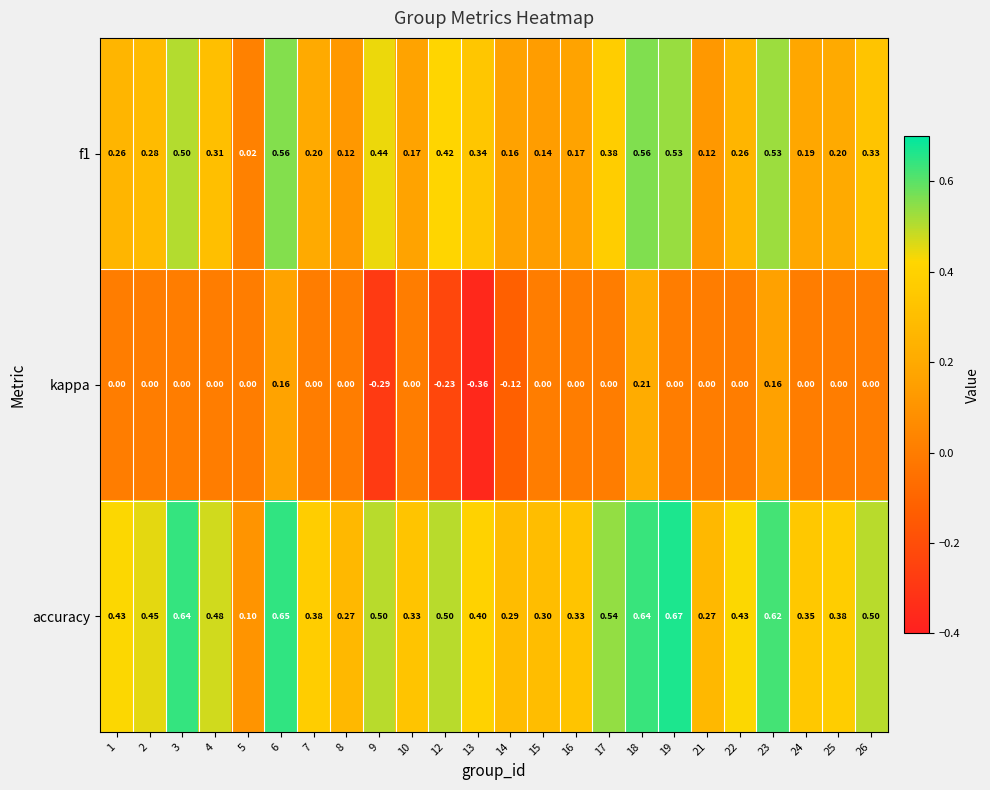

Is the value of accuracy at 14 greater than the value of kappa at 2?

Yes